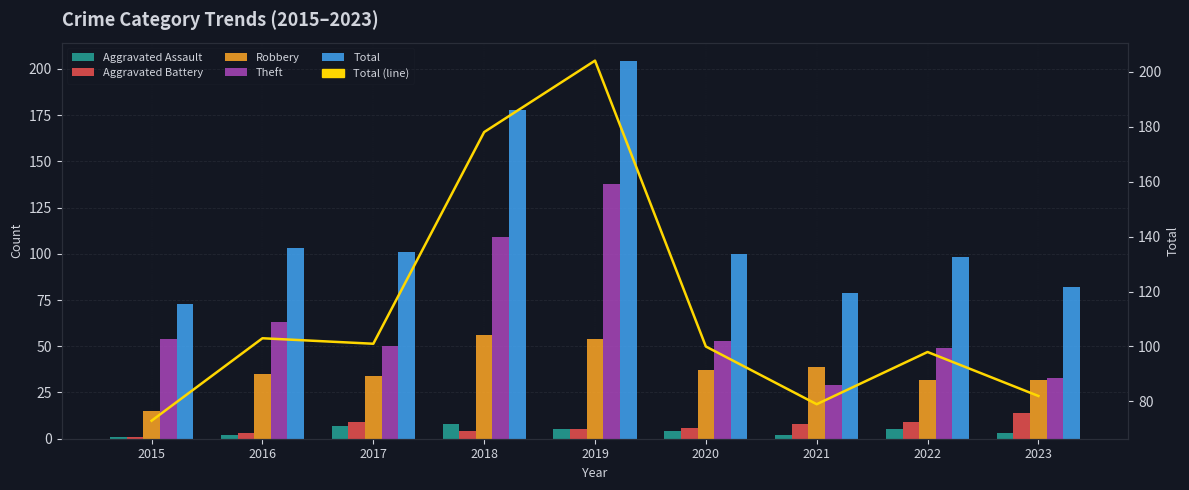

Which series has the largest total across all categories?

Total